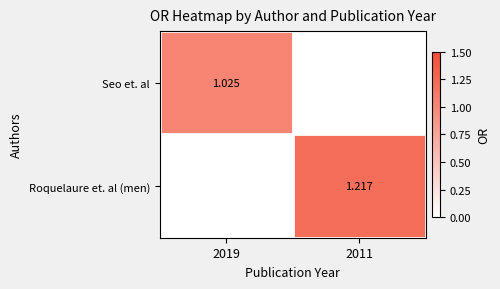

How many categories are shown in the chart?

2